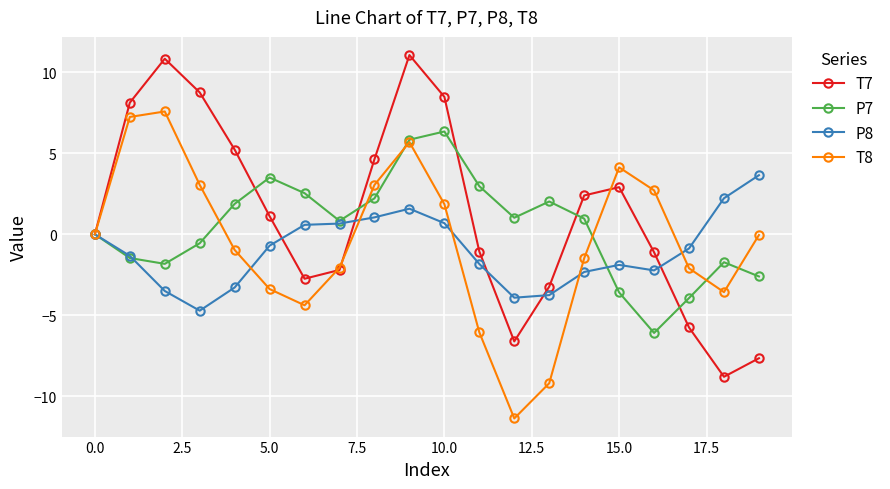

What is the value of the P8 point at the 4th from the left?

-4.7